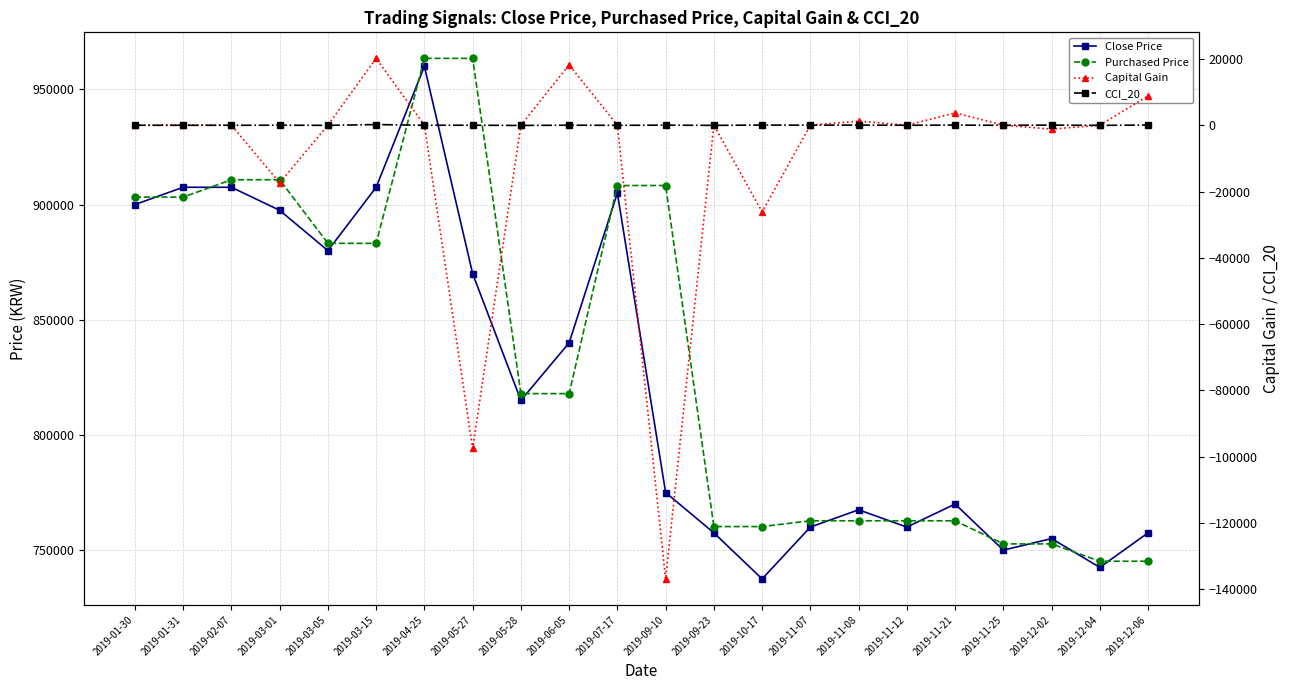

Reading right to left, transcribe all the data shown in this chart.

Close Price: 757500.0	742500.0	755000.0	750000.0	770000.0	760000.0	767500.0	760000.0	737500.0	757500.0	775000.0	905000.0	840000.0	815000.0	870000.0	960000.0	907500.0	880000.0	897500.0	907500.0	907500.0	900000.0
Purchased Price: 745173.0	745173.0	752700.0	752700.0	762736.0	762736.0	762736.0	762736.0	760227.0	760227.0	908258.0	908258.0	817934.0	817934.0	963456.0	963456.0	883168.0	883168.0	910767.0	910767.0	903240.0	903240.0
Capital Gain: 8843.0	0.0	-1173.0	0.0	3722.0	0.0	1234.0	0.0	-26119.0	0.0	-136823.0	0.0	18202.0	0.0	-97458.0	0.0	20158.0	0.0	-17395.0	0.0	86.0	0.0
CCI_20: 47.2	-45.4	34.2	-26.7	29.5	-14.1	31.2	-0.1	41.9	-47.4	13.5	-32.2	0.4	-76.6	1.2	-18.3	194.8	-46.3	5.2	-28.1	-26.7	-22.0